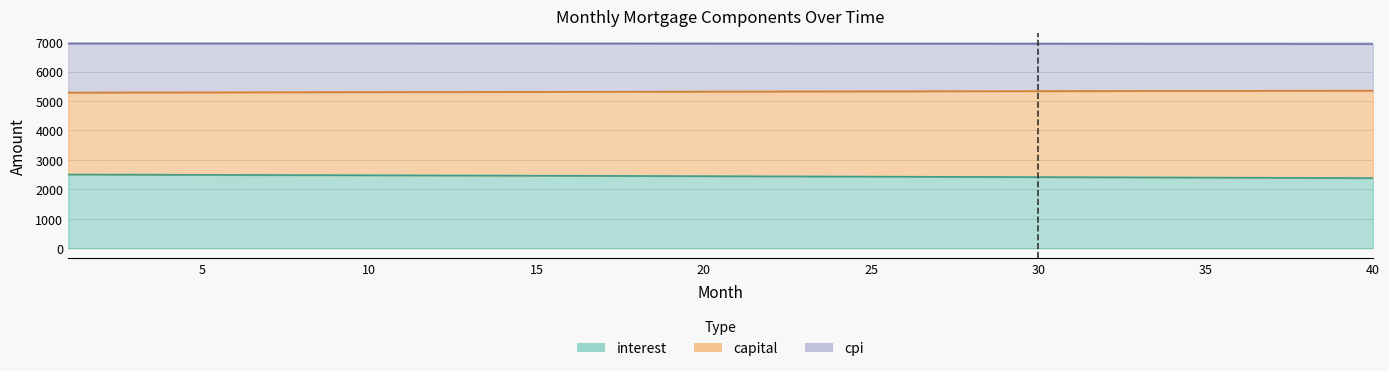

At which category is the sum across all series the highest?

1